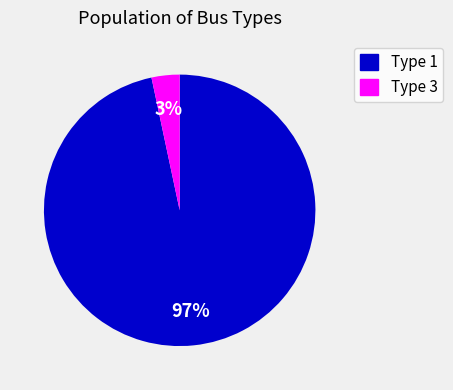

True or false: Type 1 accounts for 97% of the total.

True